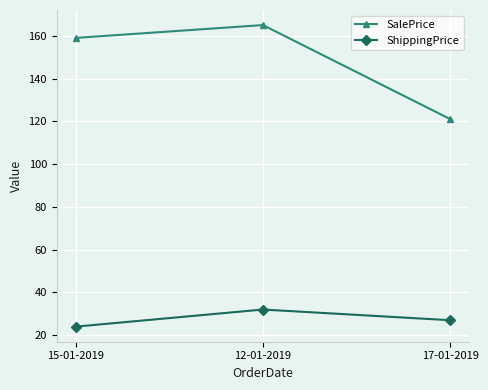

Between 12-01-2019 and 17-01-2019, which series saw the biggest shift?

SalePrice